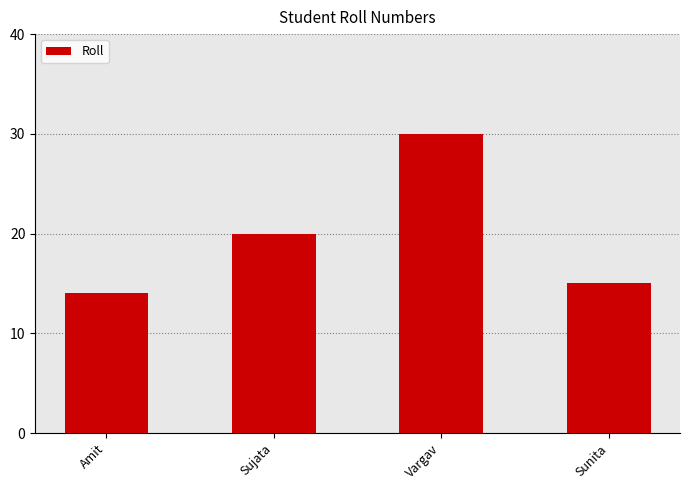

The value at Sujata is 32. True or false?

False